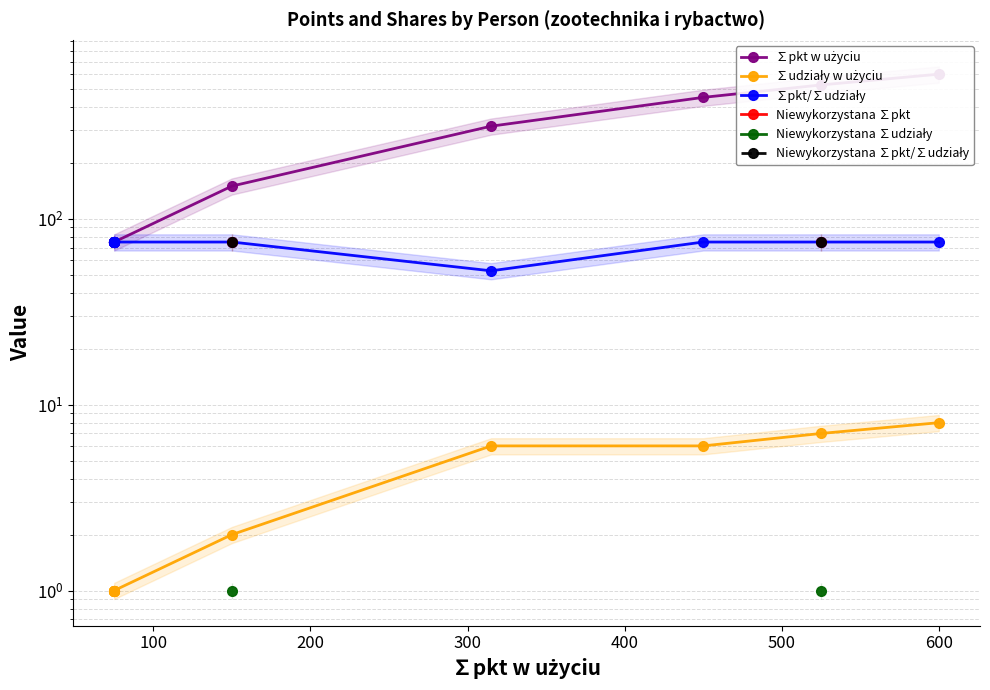

Which series has the largest range (max minus min)?

∑pkt w użyciu